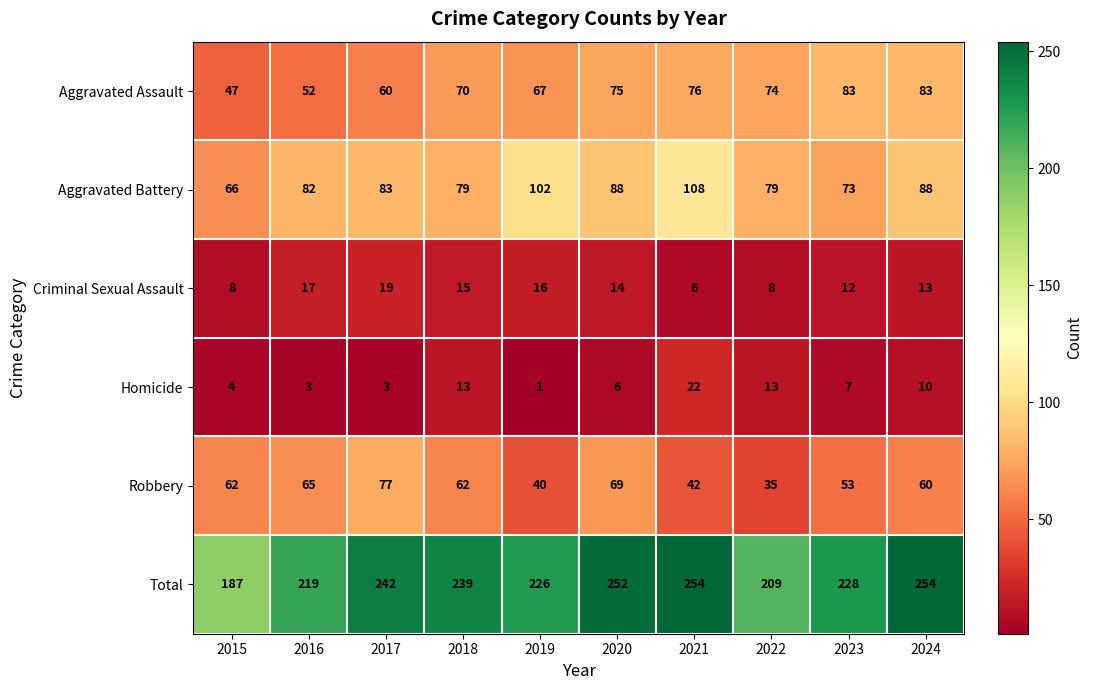

What is the difference between the highest and lowest values at 2024?

244